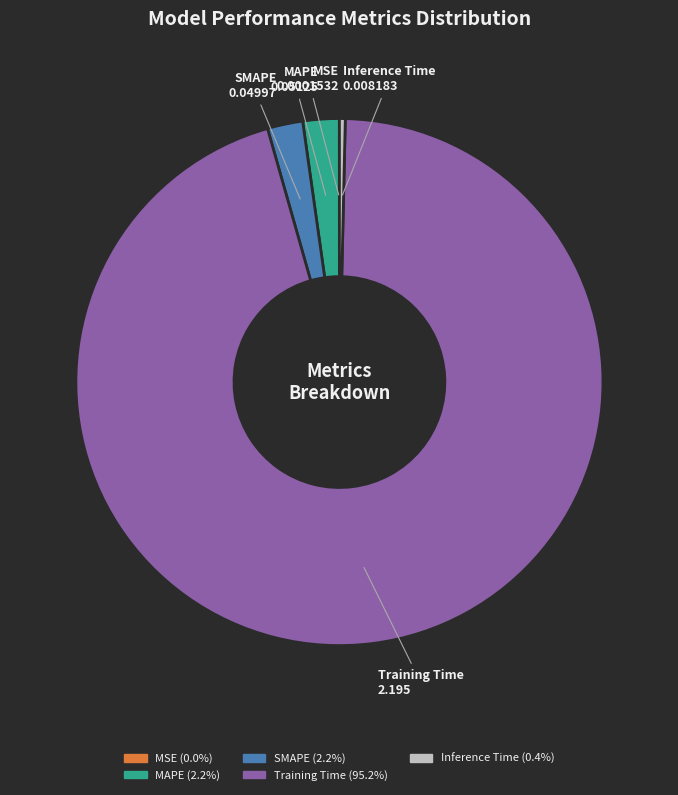

Which category has the biggest portion of the pie?

Training Time